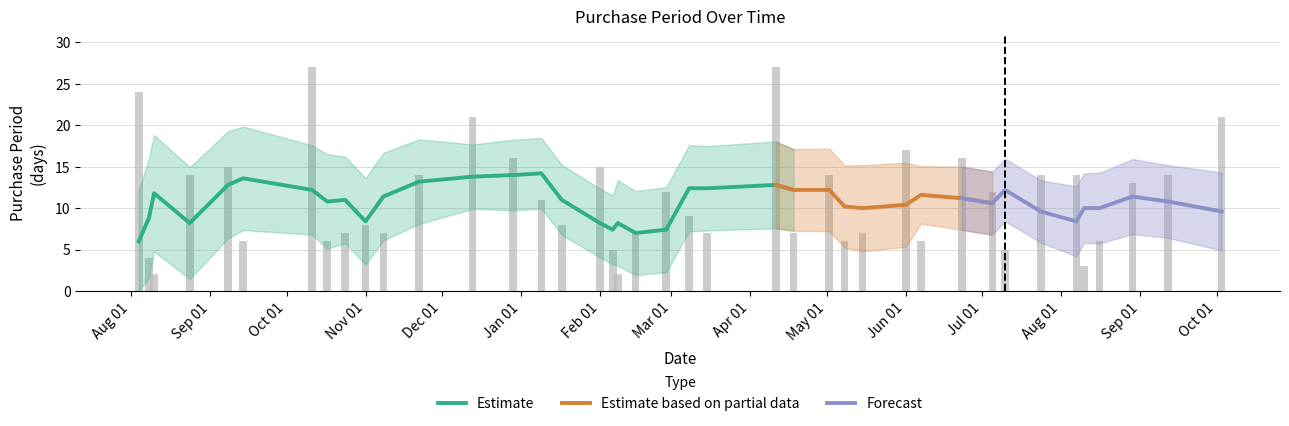

Which label corresponds to the largest value in the chart?

2016-10-11